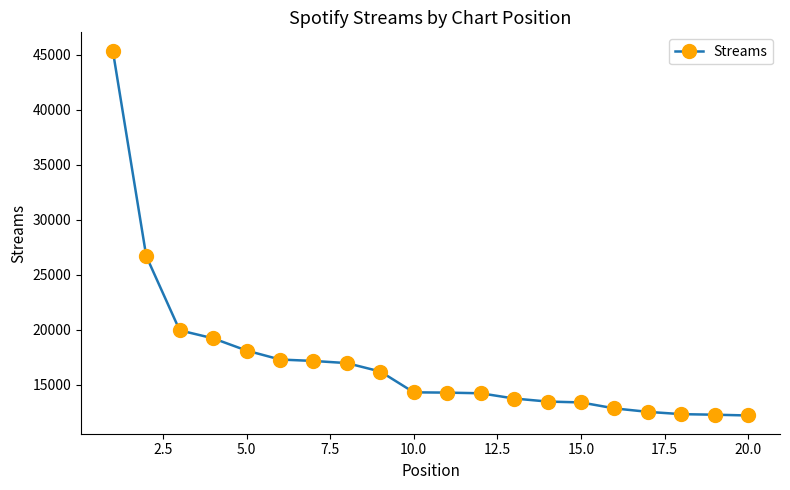

Count the number of data series in this chart.

1